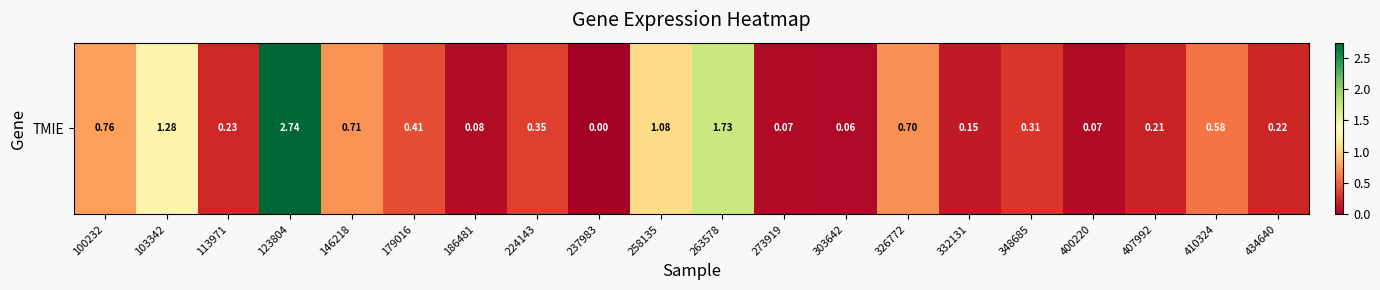

Is it true that the value at 186481 is 0.1?

True